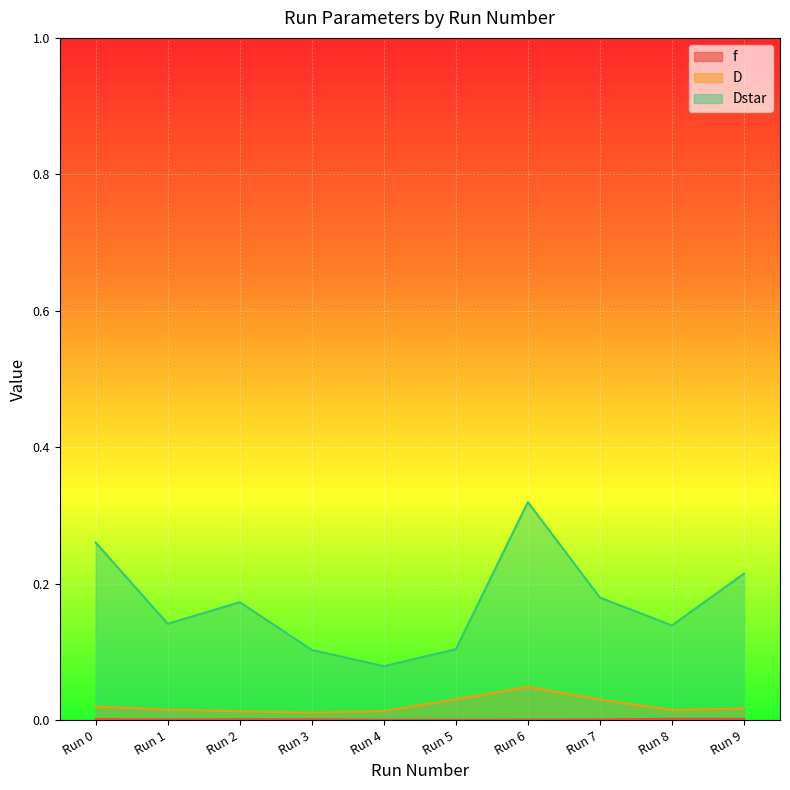

Which series changed the most between Run 4 and Run 9?

Dstar